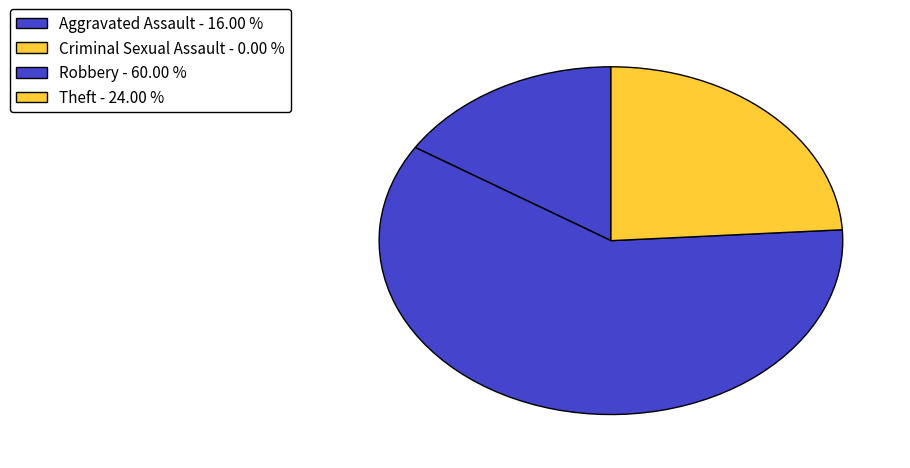

Is there any slice that represents more than half of the pie?

Yes